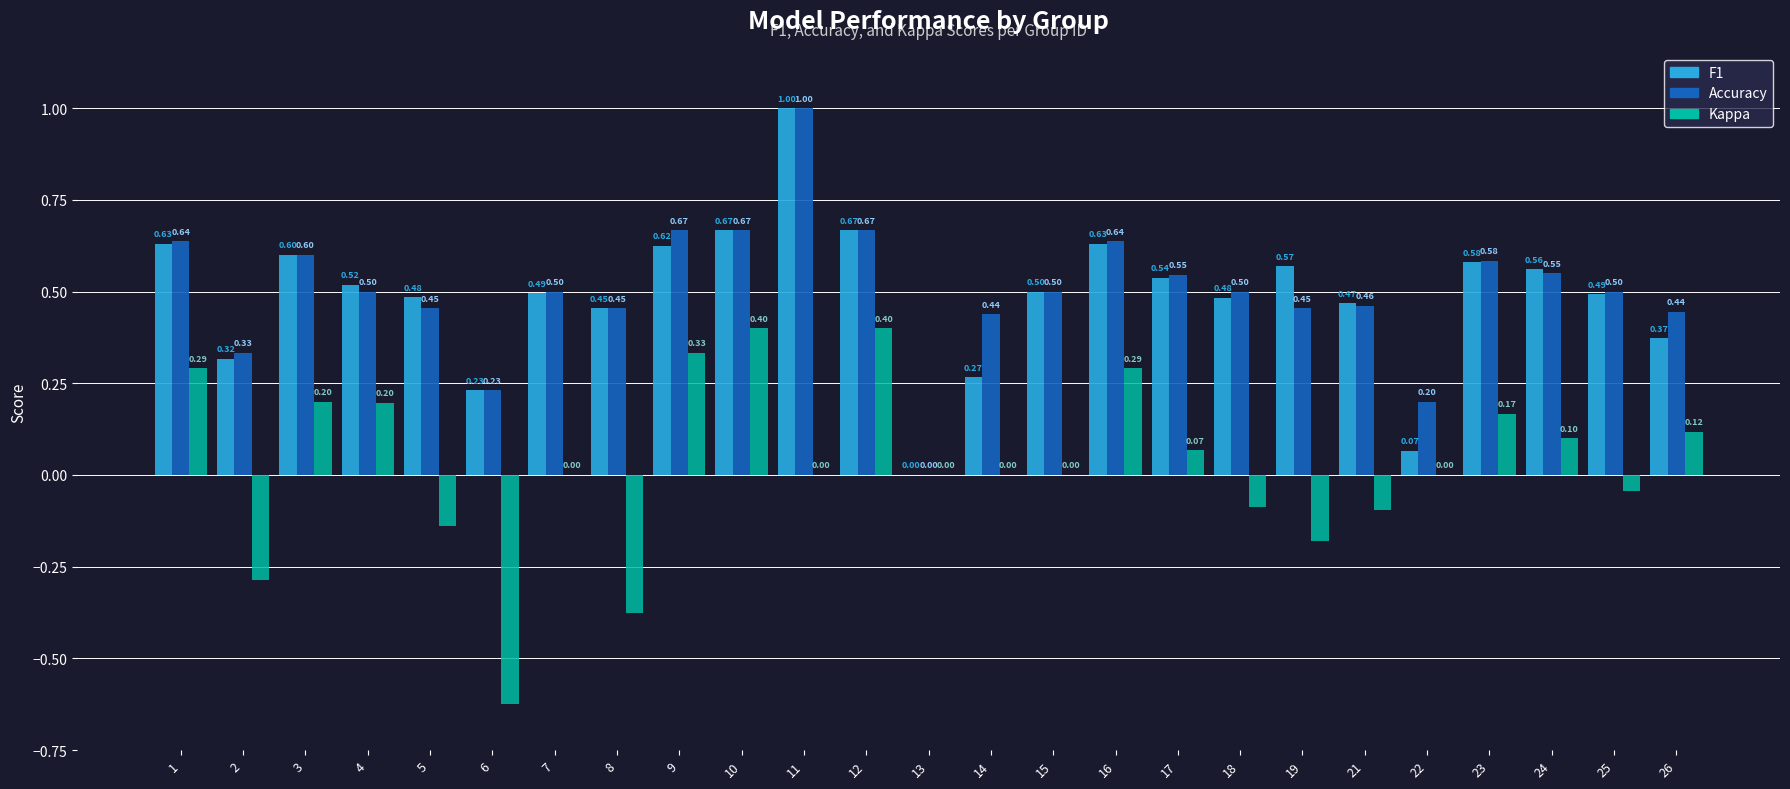

How many groups of bars are there?

25